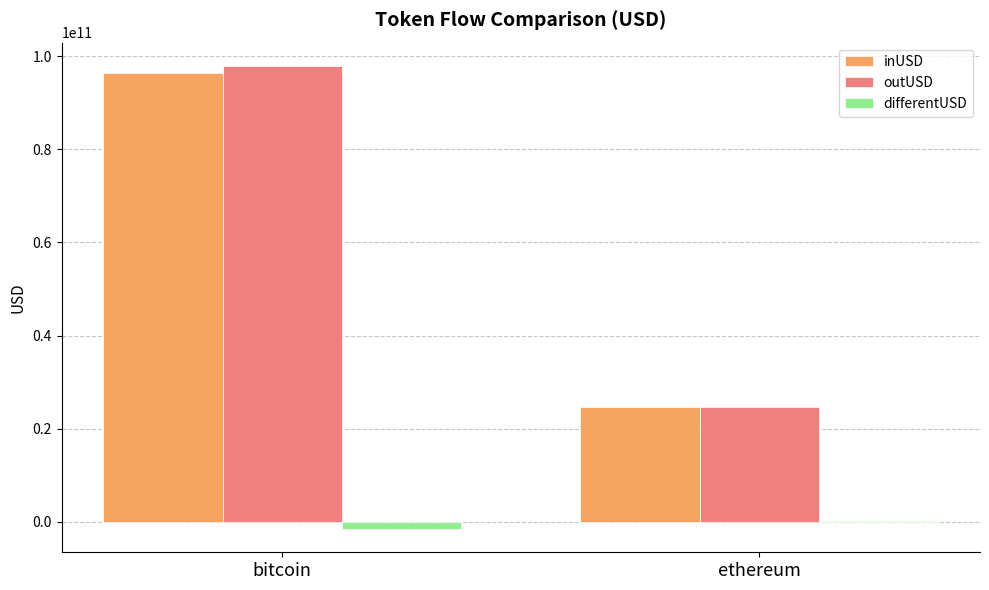

Where is outUSD nearest to the value 61261242351?

ethereum